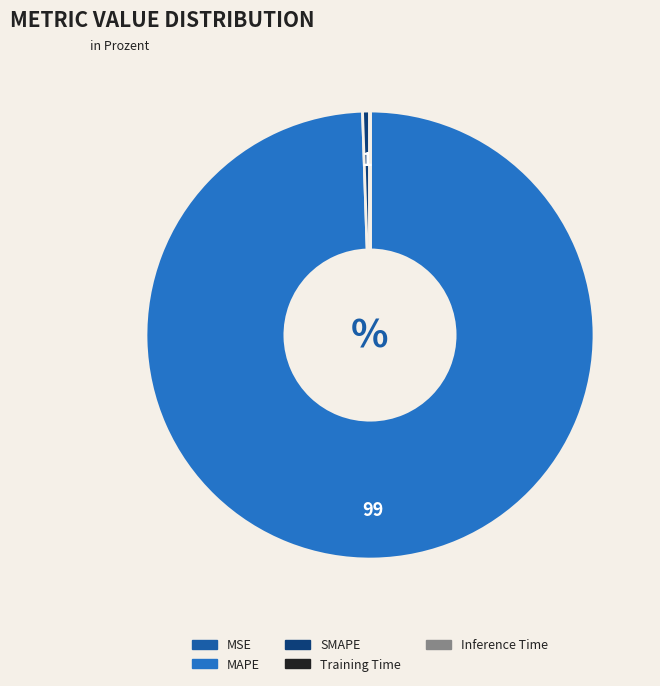

The MAPE slice represents 90% of the pie. True or false?

False